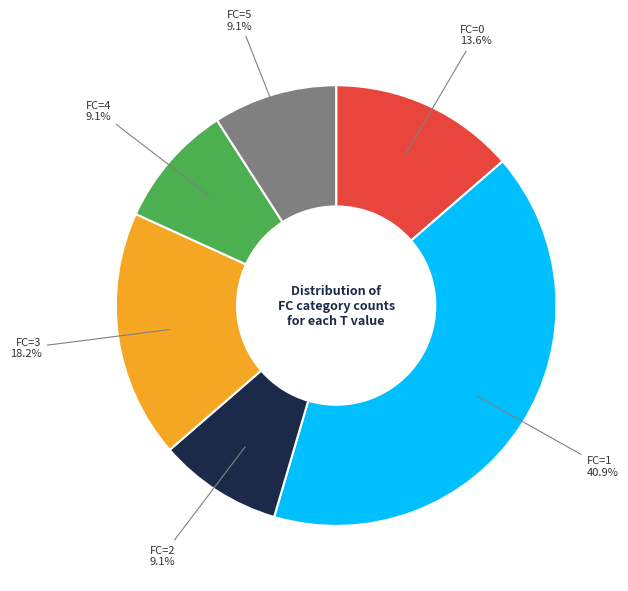

How many slices are in this pie chart?

6